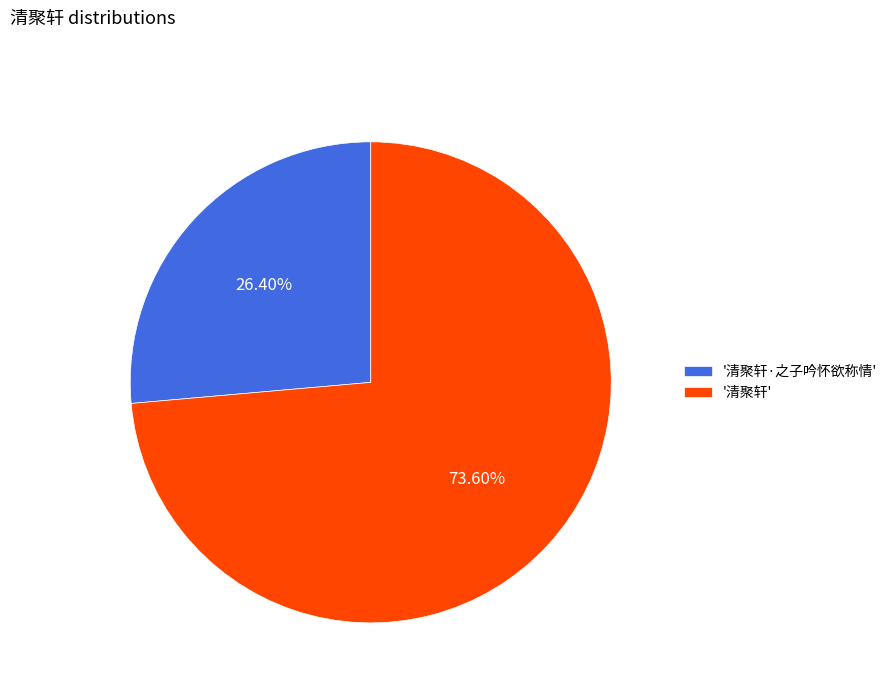

Approximately how many times larger is the value at '清聚轩' compared to '清聚轩·之子吟怀欲称情'?

2.8